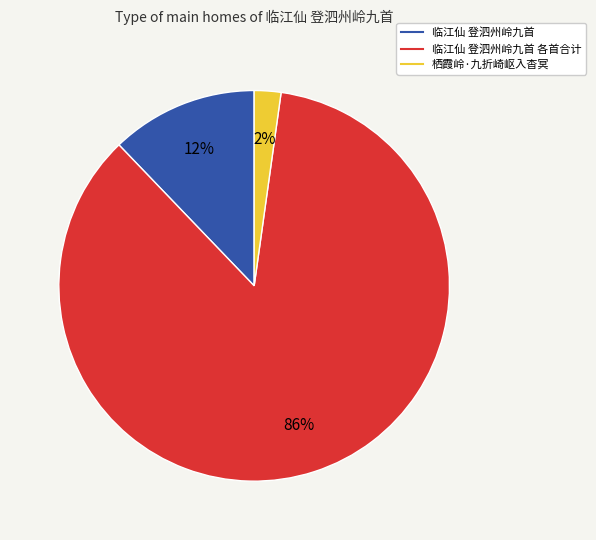

How many slices are in this pie chart?

3